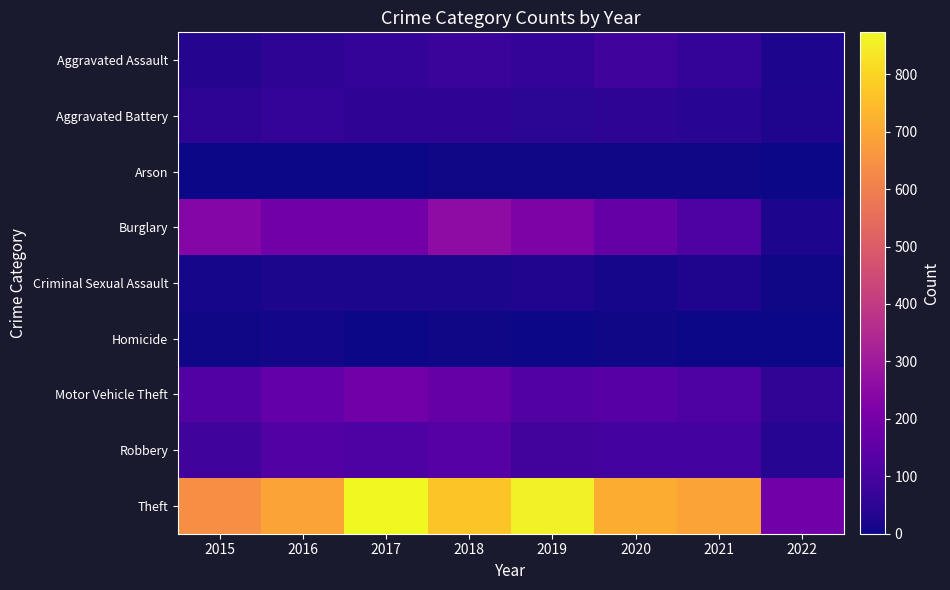

At 2019, list the series in order from largest to smallest.

Theft, Burglary, Motor Vehicle Theft, Robbery, Aggravated Assault, Aggravated Battery, Criminal Sexual Assault, Arson, Homicide